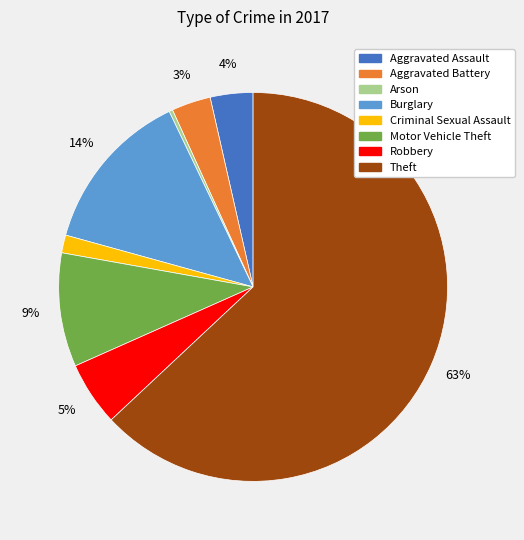

How many segments does this pie chart have?

8